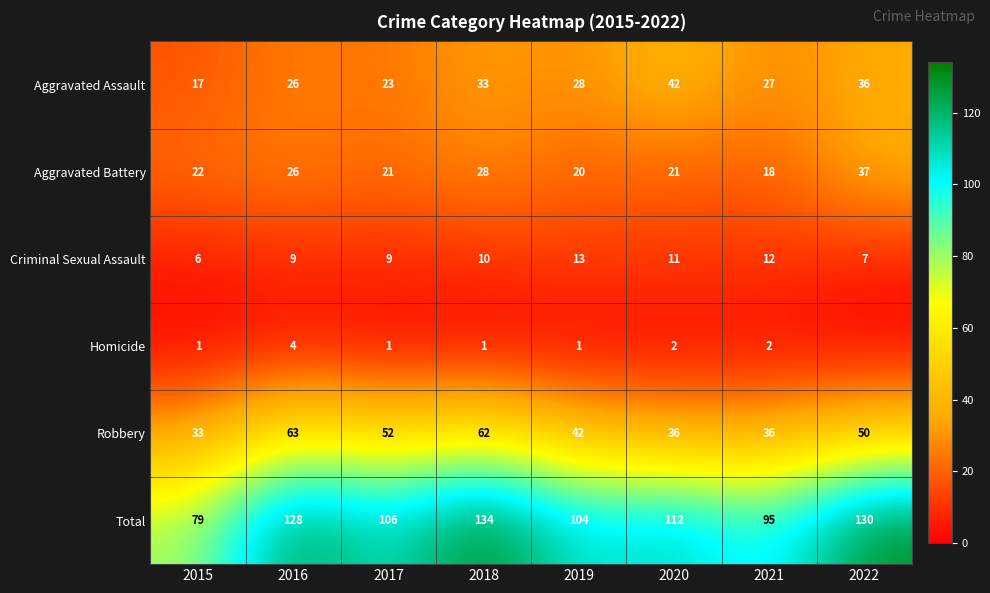

At which label does Aggravated Assault reach its peak?

2020